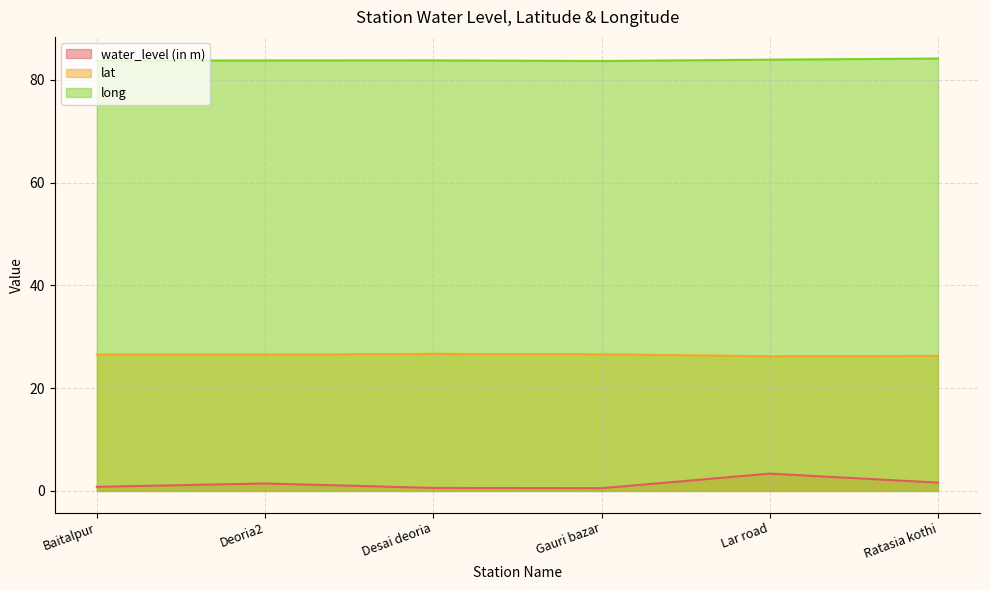

How many interior local valleys does the water_level (in m) series have?

1